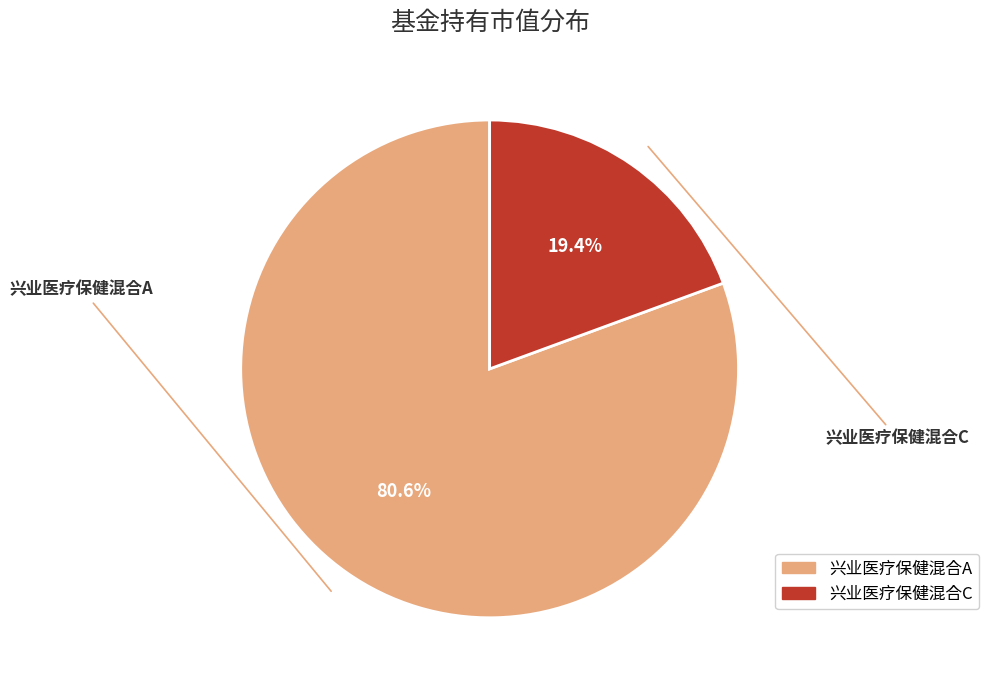

Is there any slice that represents more than half of the pie?

Yes